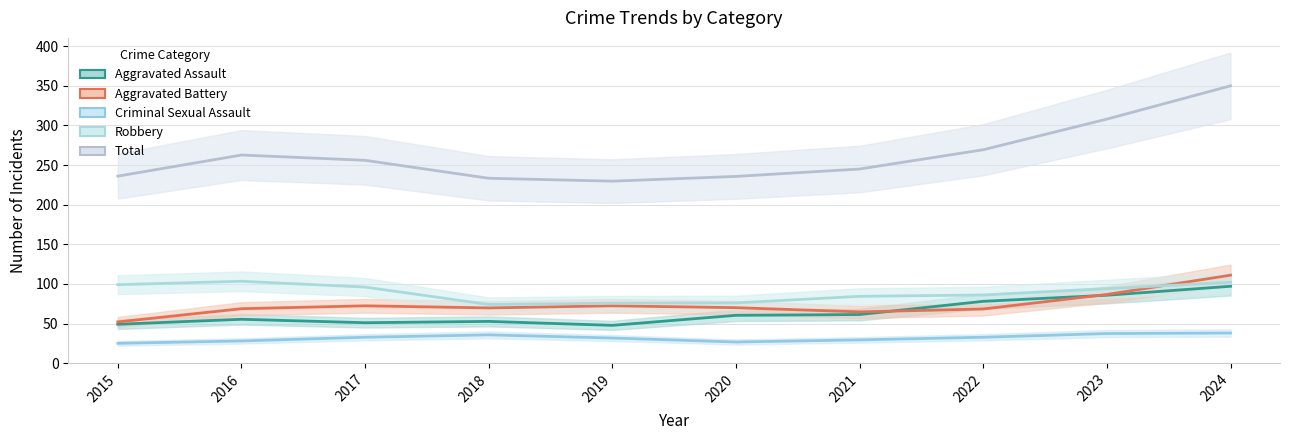

What is the difference between the maximum and minimum values in the Robbery series?

29.3